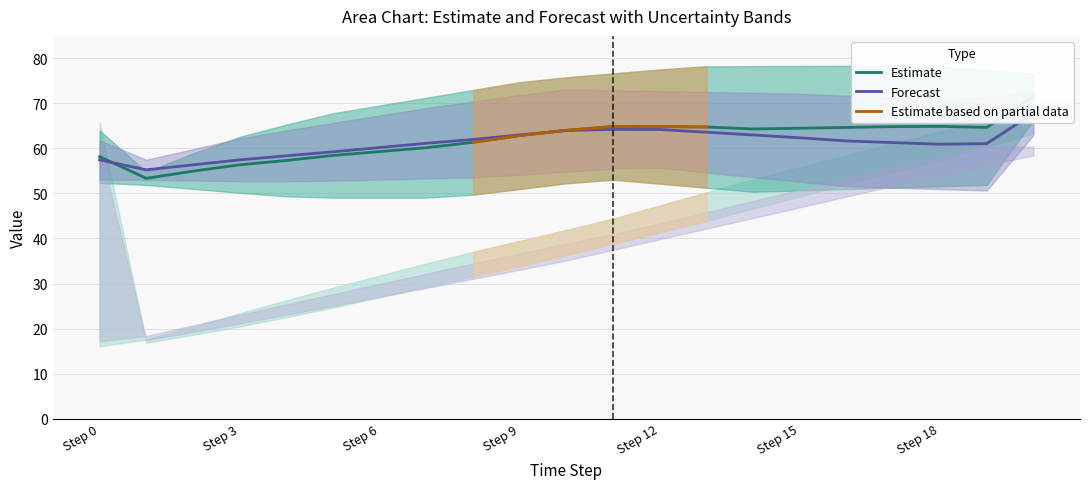

What is the minimum value for Estimate based on partial data?

61.4